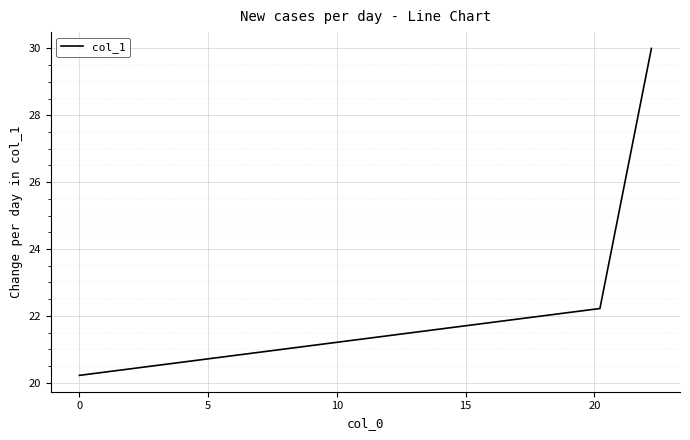

What is the difference between the maximum and minimum values?

9.8